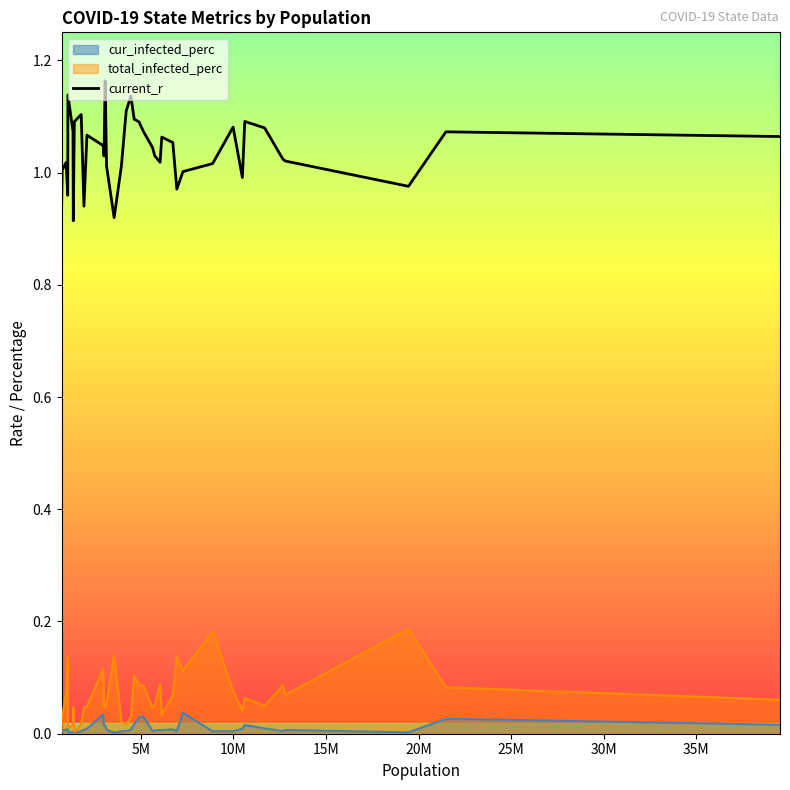

What is the value of the 34th point from the left?

1.1